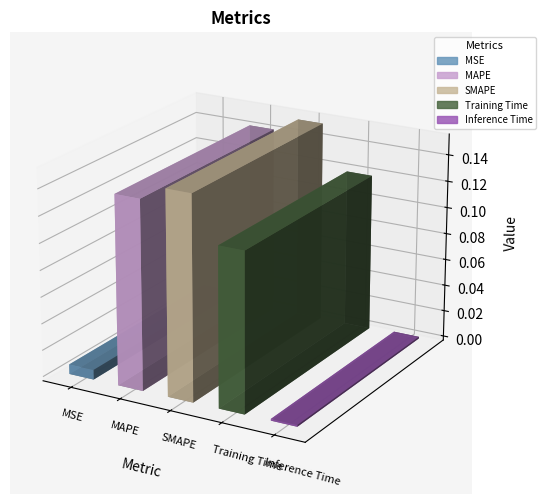

What is the maximum value shown in the chart?

0.2